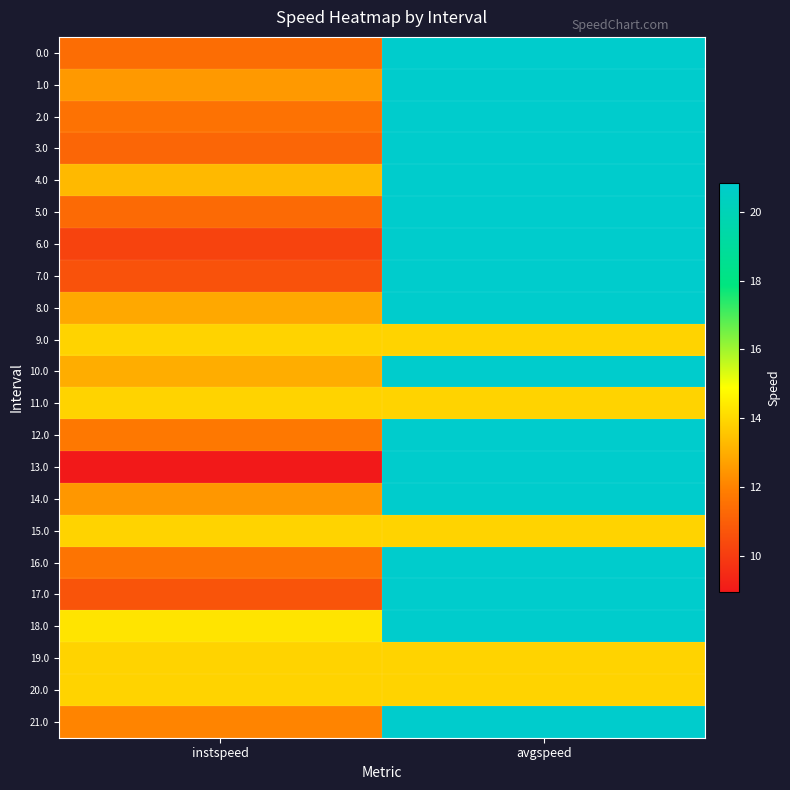

At how many categories does at least one series exceed 15?

1